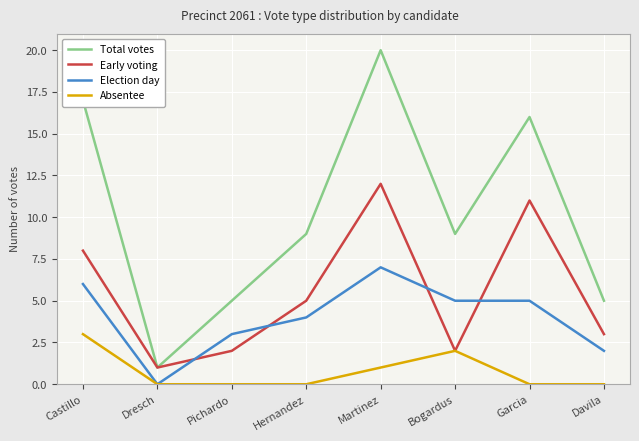

Reading right to left, transcribe all the data shown in this chart.

Total votes: Davila=5	Garcia=16	Bogardus=9	Martinez=20	Hernandez=9	Pichardo=5	Dresch=1	Castillo=17
Early voting: Davila=3	Garcia=11	Bogardus=2	Martinez=12	Hernandez=5	Pichardo=2	Dresch=1	Castillo=8
Election day: Davila=2	Garcia=5	Bogardus=5	Martinez=7	Hernandez=4	Pichardo=3	Dresch=0	Castillo=6
Absentee: Davila=0	Garcia=0	Bogardus=2	Martinez=1	Hernandez=0	Pichardo=0	Dresch=0	Castillo=3